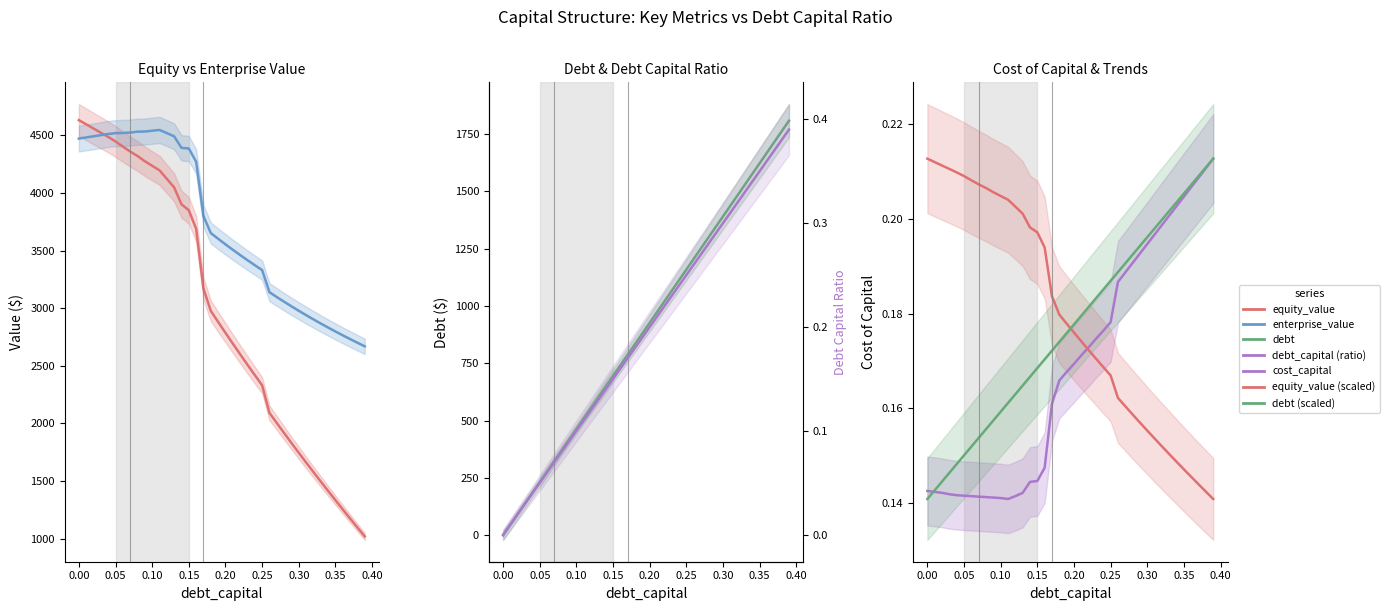

Is it true that debt_capital equals 0.1 at 36?

False